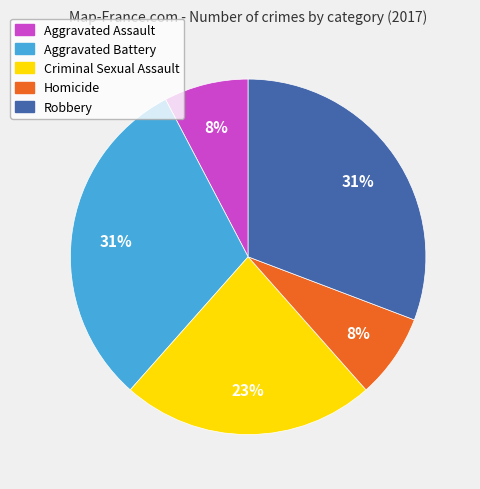

True or false: Aggravated Battery accounts for 31% of the total.

True